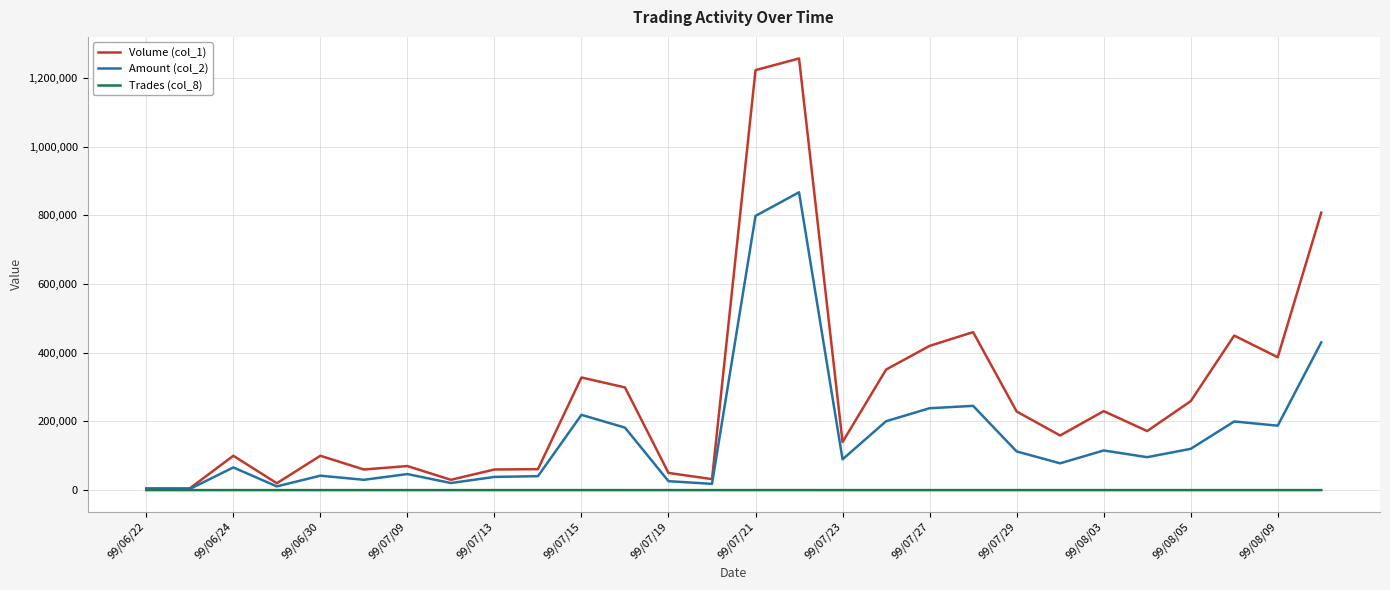

Rank the series by their average value, from lowest to highest.

Trades (col_8), Amount (col_2), Volume (col_1)